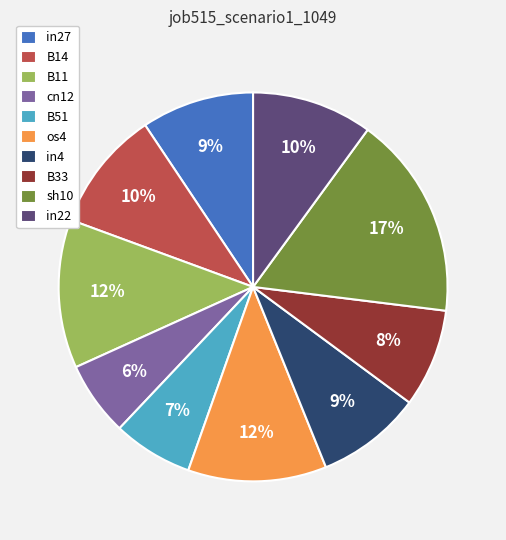

Count the number of slices in the pie.

10